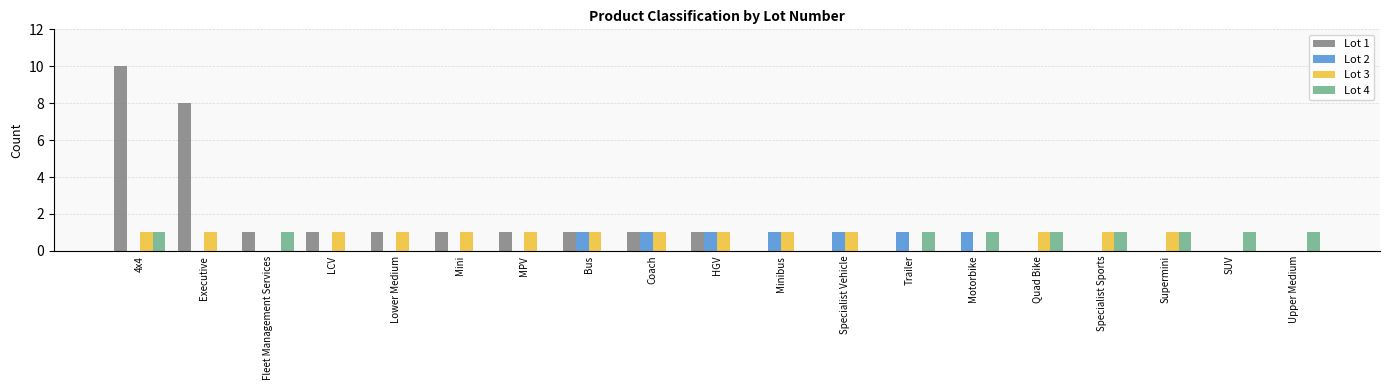

Which label corresponds to the largest value in the chart?

4x4